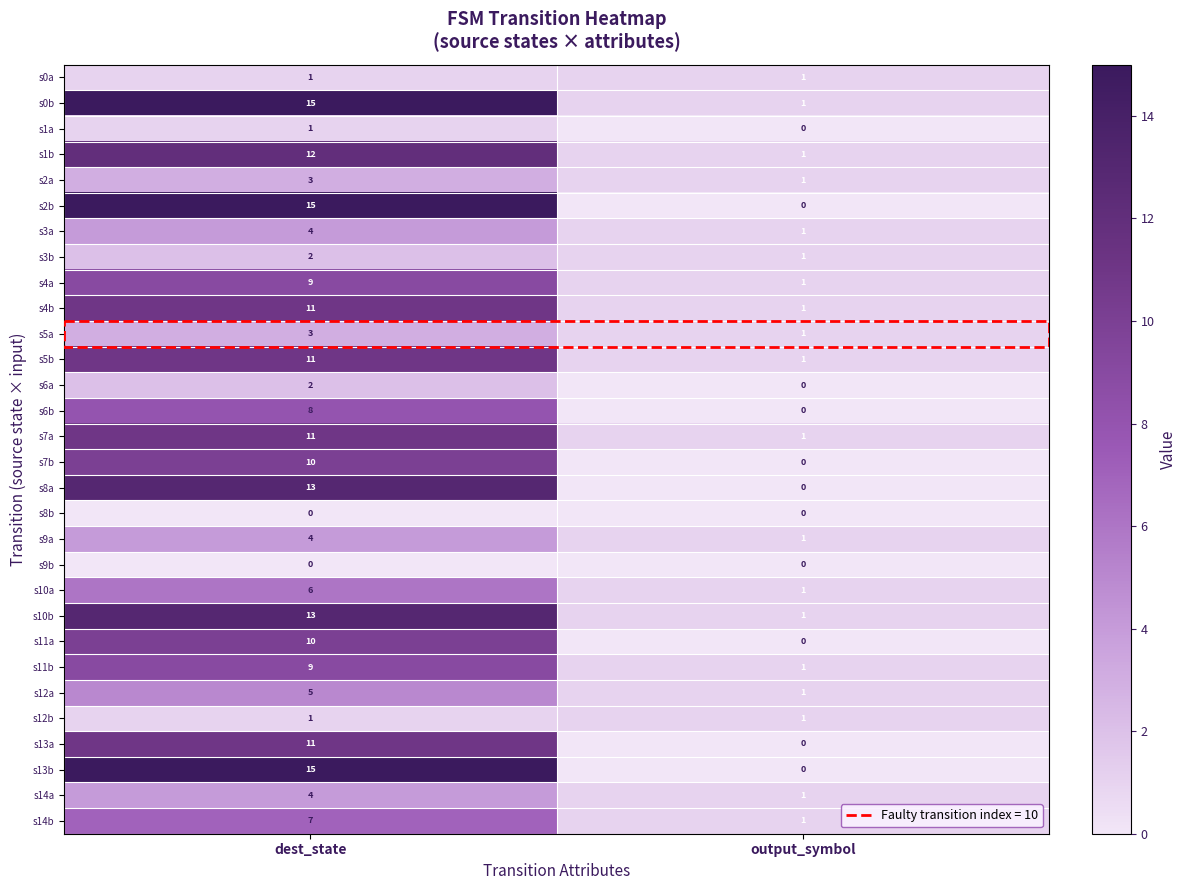

The s6a series shows -1 at output_symbol. True or false?

False